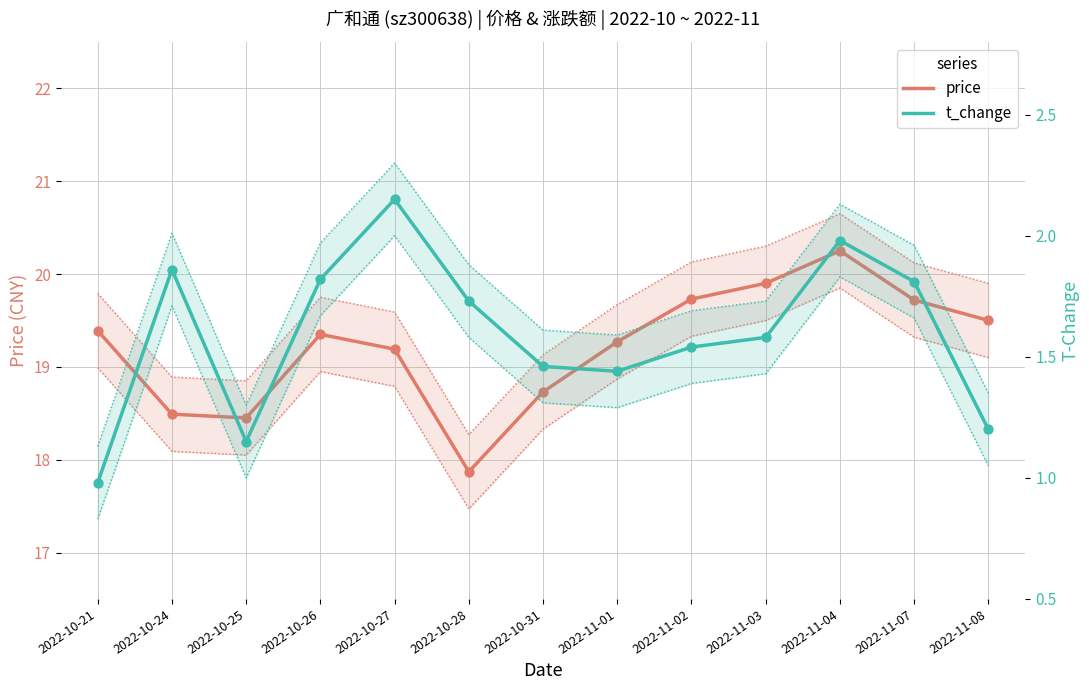

Which series has the largest total across all categories?

price